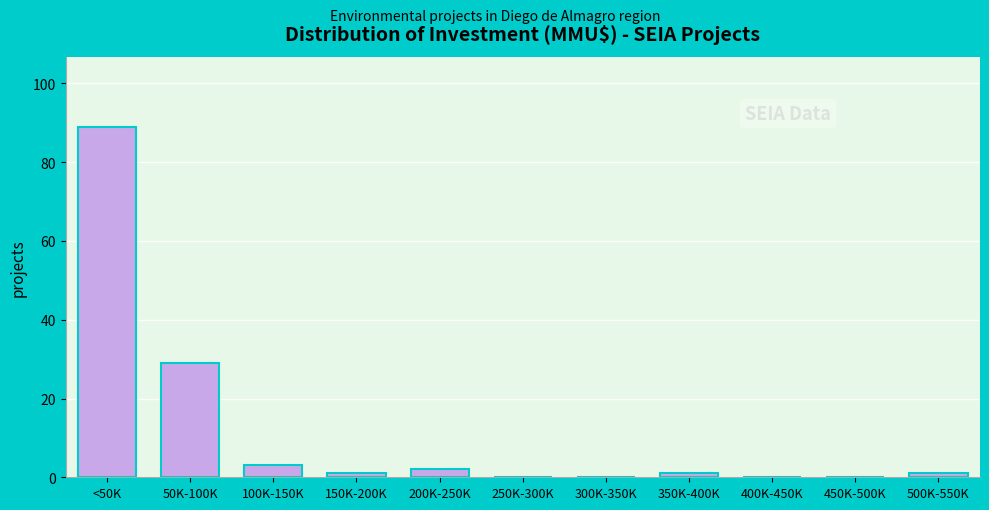

Reading left to right, extract all data points from this chart.

<50K=89	50K-100K=29	100K-150K=3	150K-200K=1	200K-250K=2	250K-300K=0	300K-350K=0	350K-400K=1	400K-450K=0	450K-500K=0	500K-550K=1